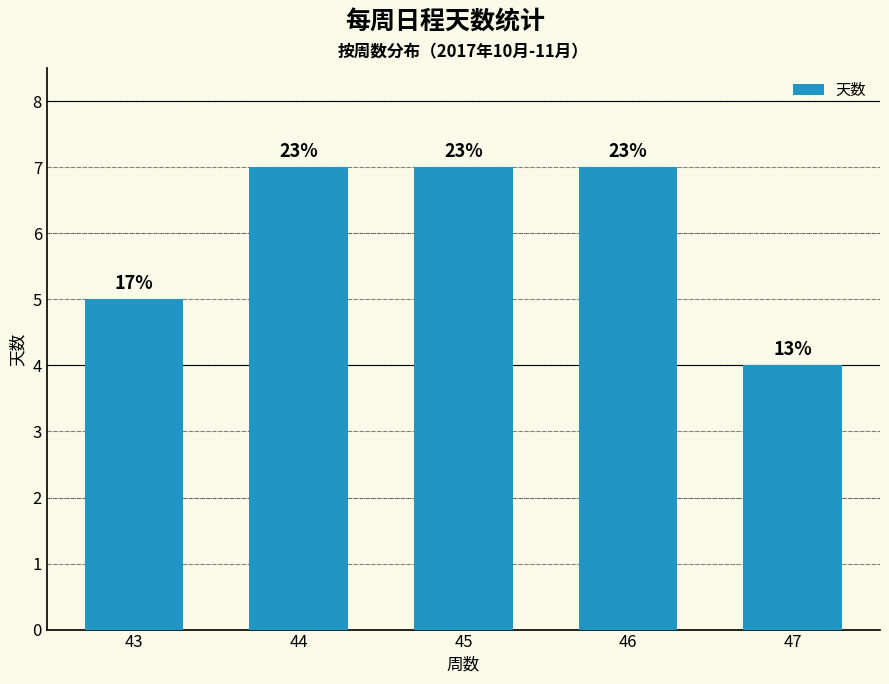

What is the sum of all values?

30